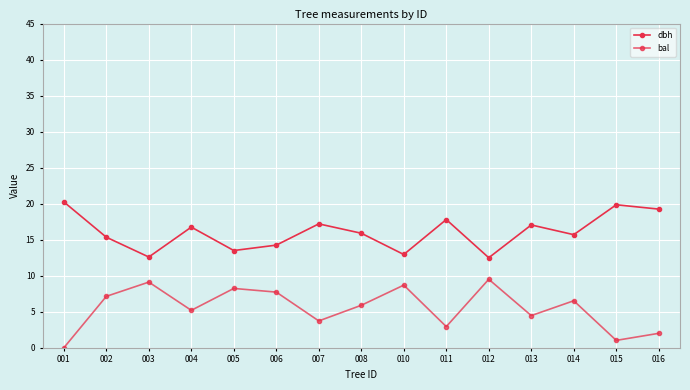

Count the number of data series in this chart.

2